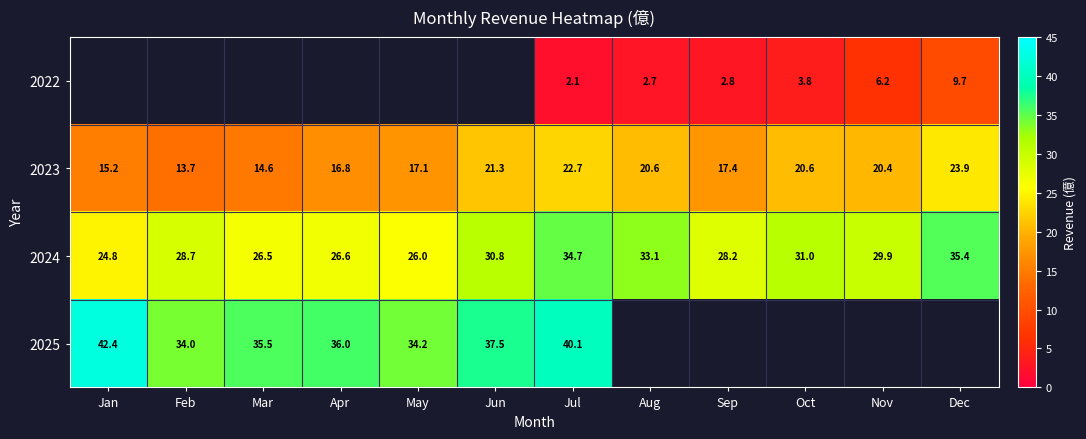

What is the difference between the maximum and minimum values in the 2023 series?

10.2